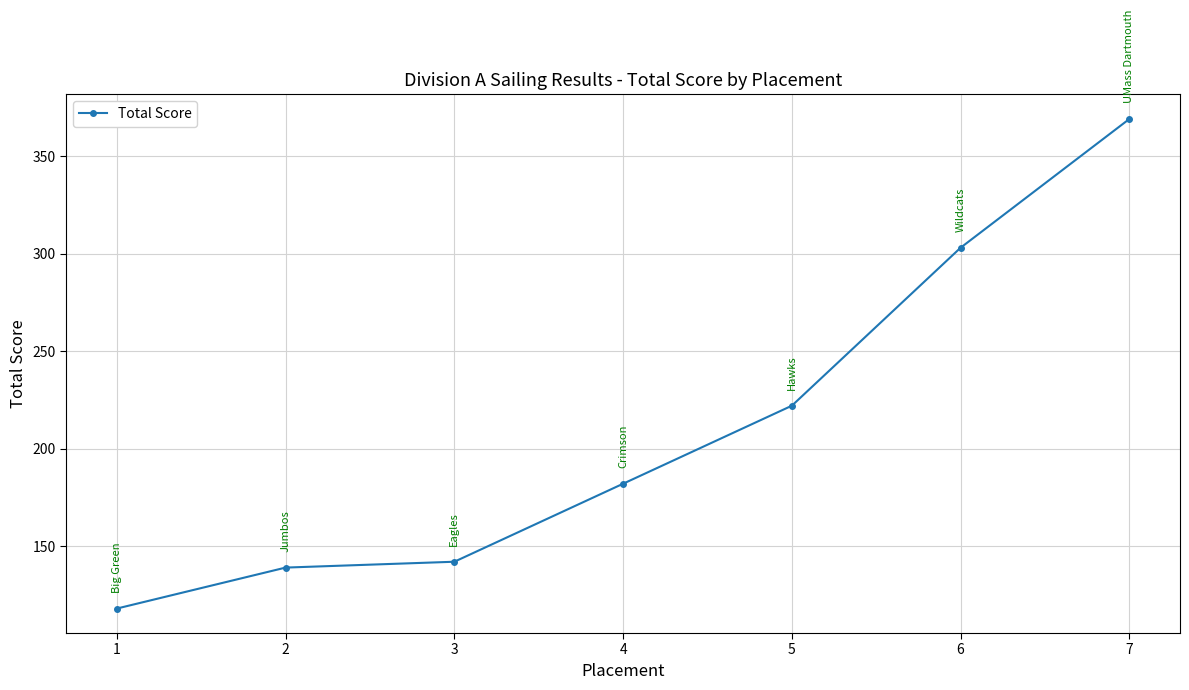

At which category does the chart reach its minimum across all series?

1